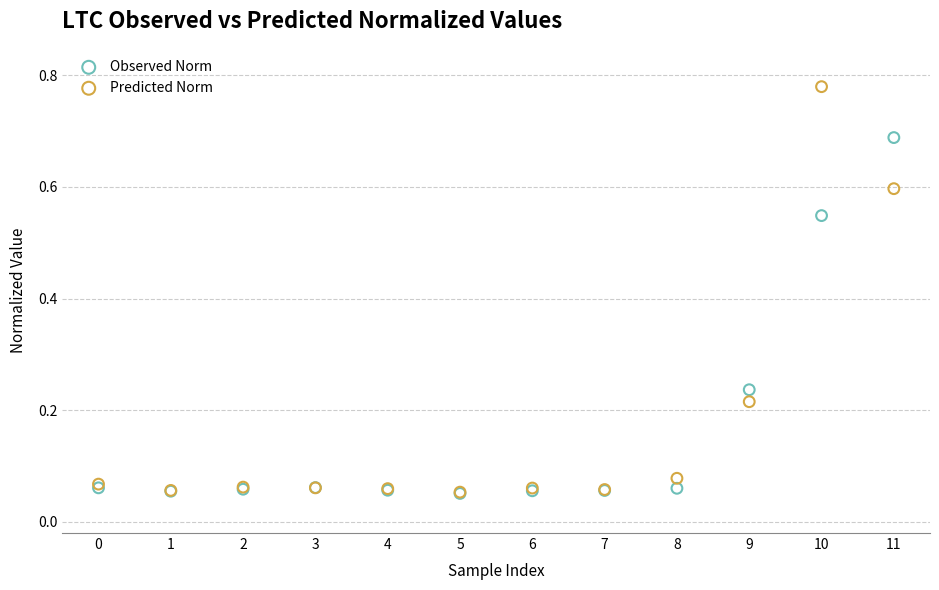

What are all the series names shown in the legend?

Observed Norm, Predicted Norm